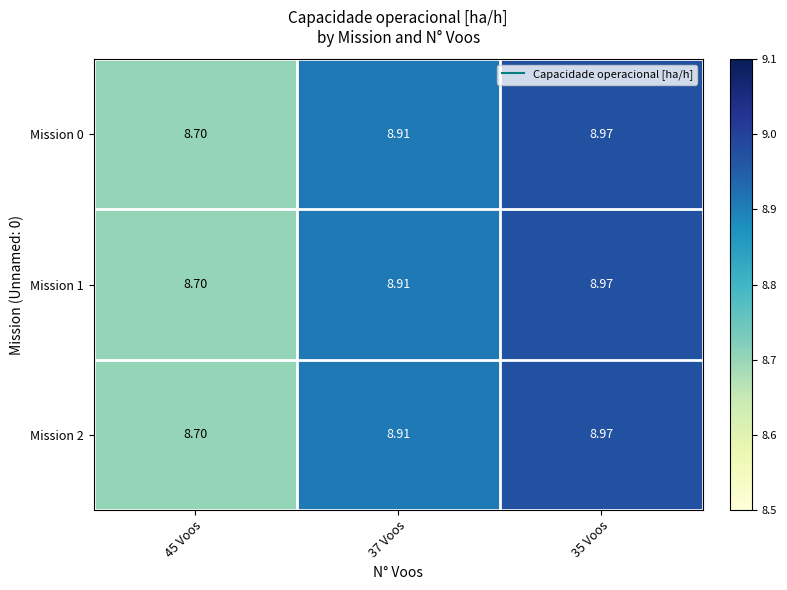

At which category does the chart reach its peak across all series?

35 Voos